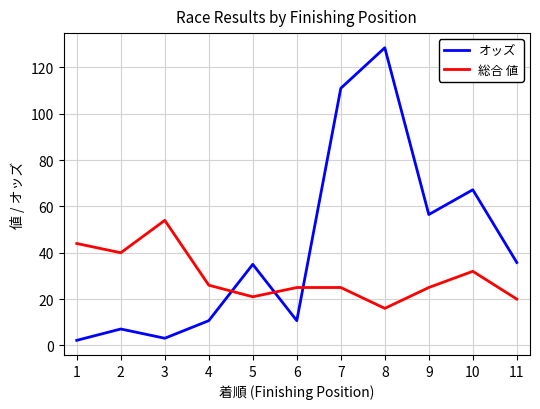

What is the difference between the 総合 値 values at 1 and 2?

4.0